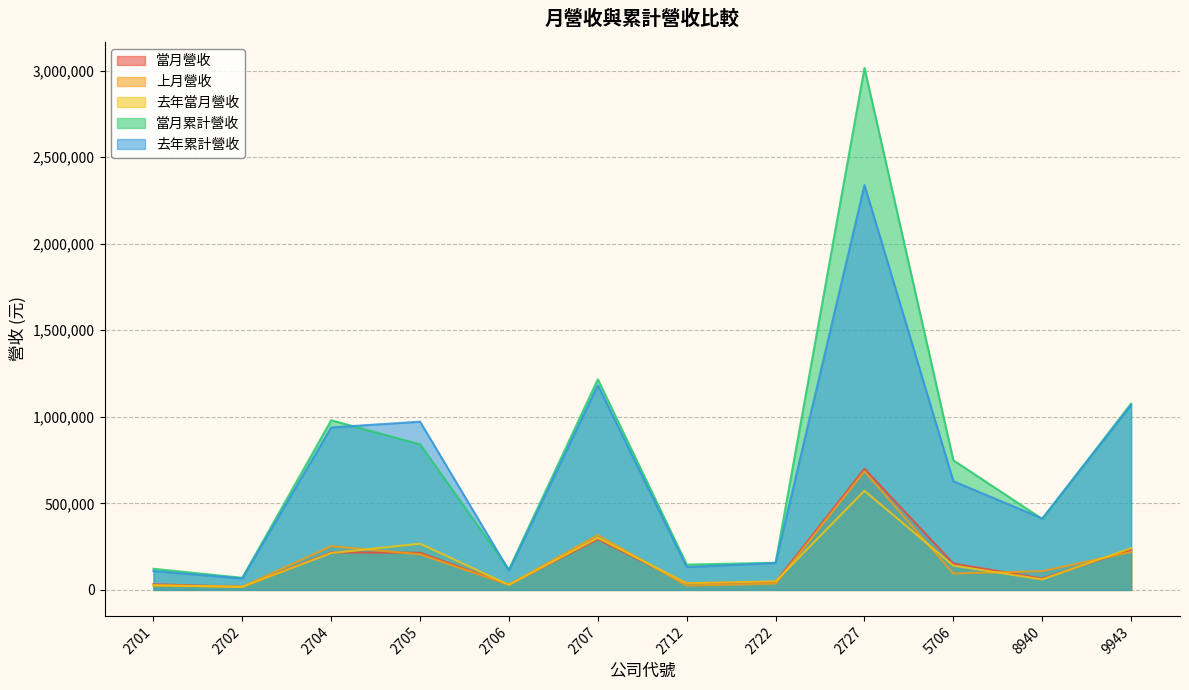

Is the value of 當月營收 at 5706 greater than the value of 去年累計營收 at 2727?

No